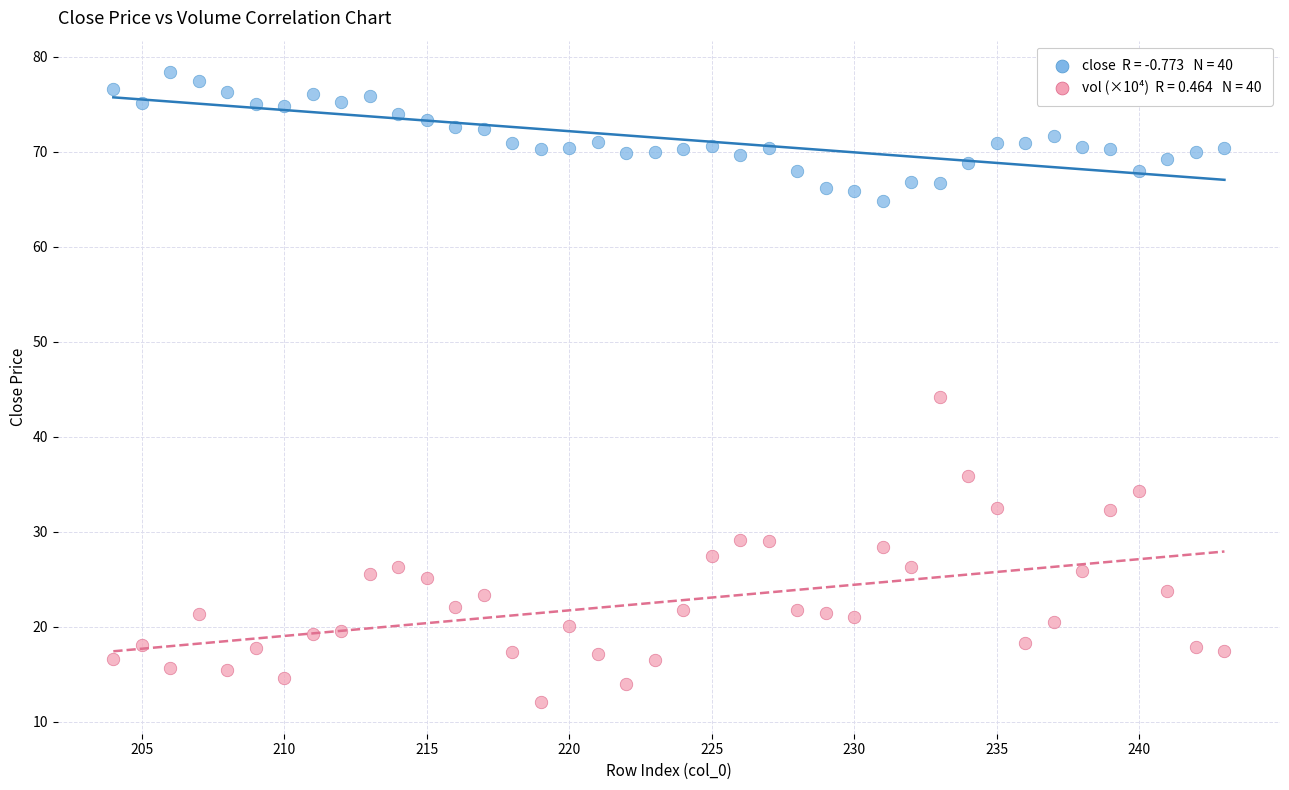

Across all data points, what is the range of X values (max minus min)?

39.0